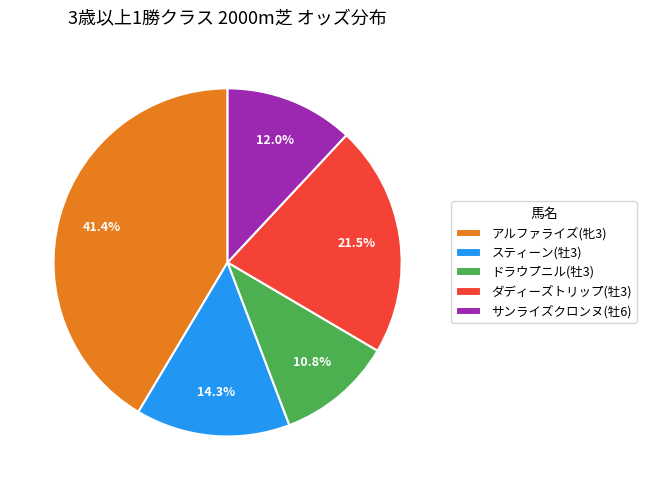

True or false: スティーン(牡3) accounts for 14% of the total.

True